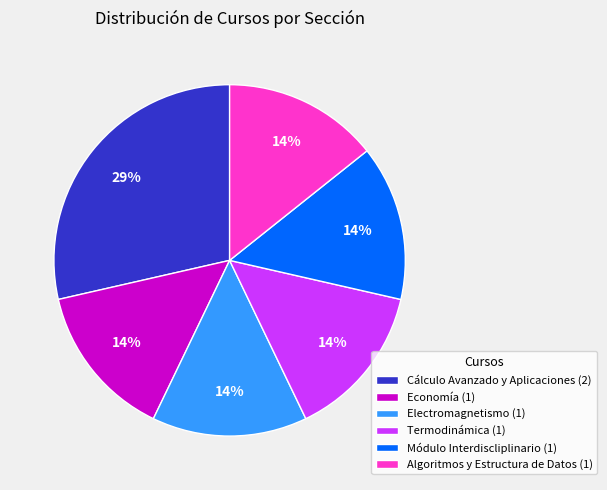

Which category has the biggest portion of the pie?

Cálculo Avanzado y Aplicaciones